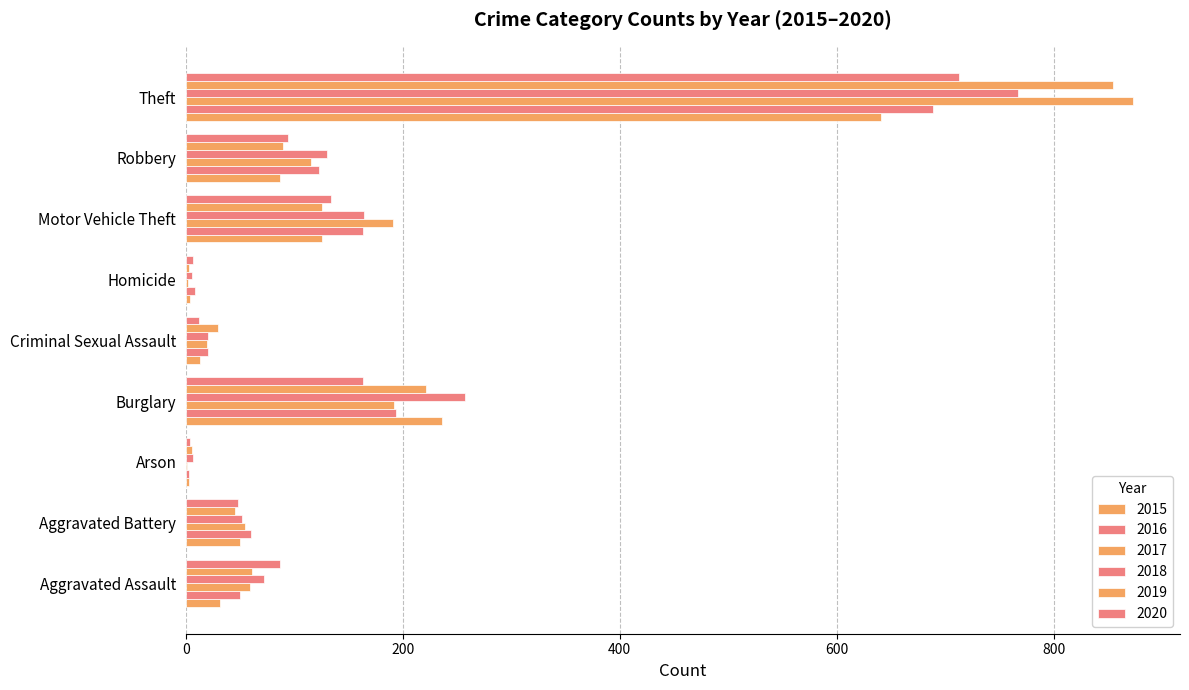

What is the minimum value for 2020?

4